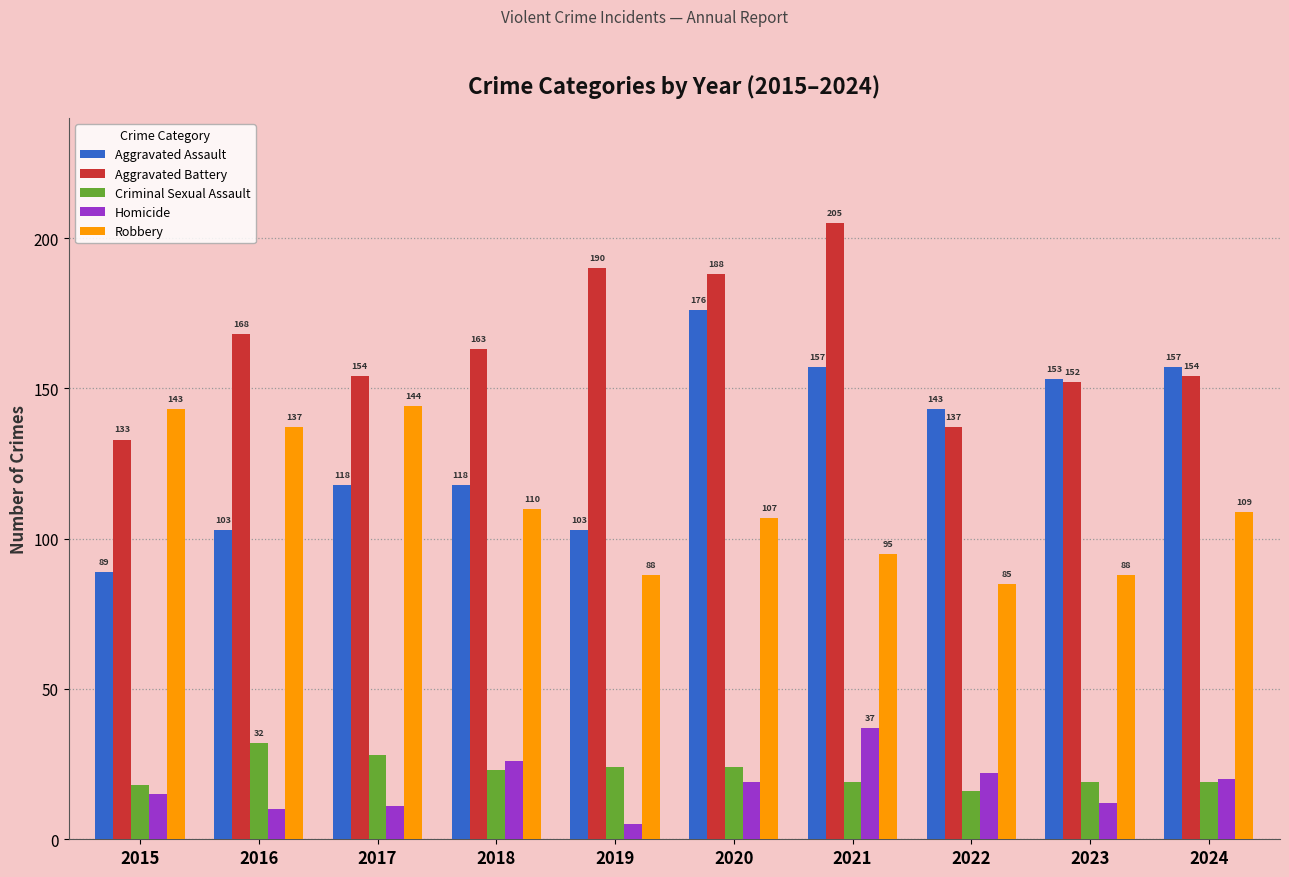

At which label does Aggravated Battery first exceed 163?

2016